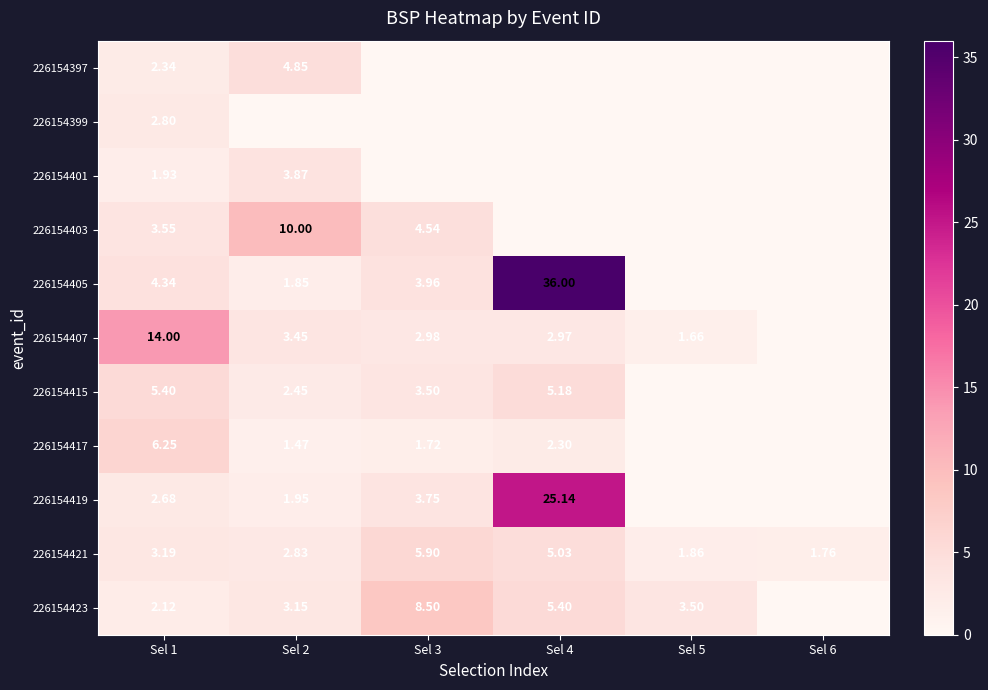

Between Sel 3 and Sel 2, which is larger?

Sel 2